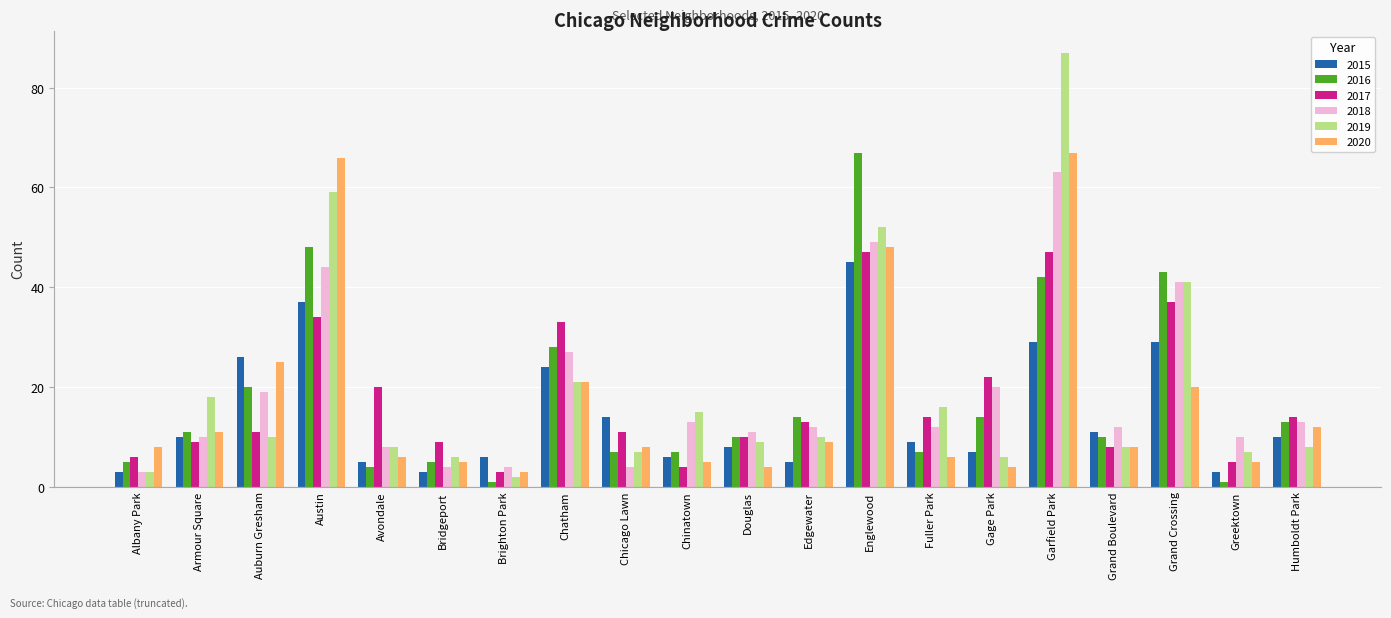

How many bars are there in total?

120